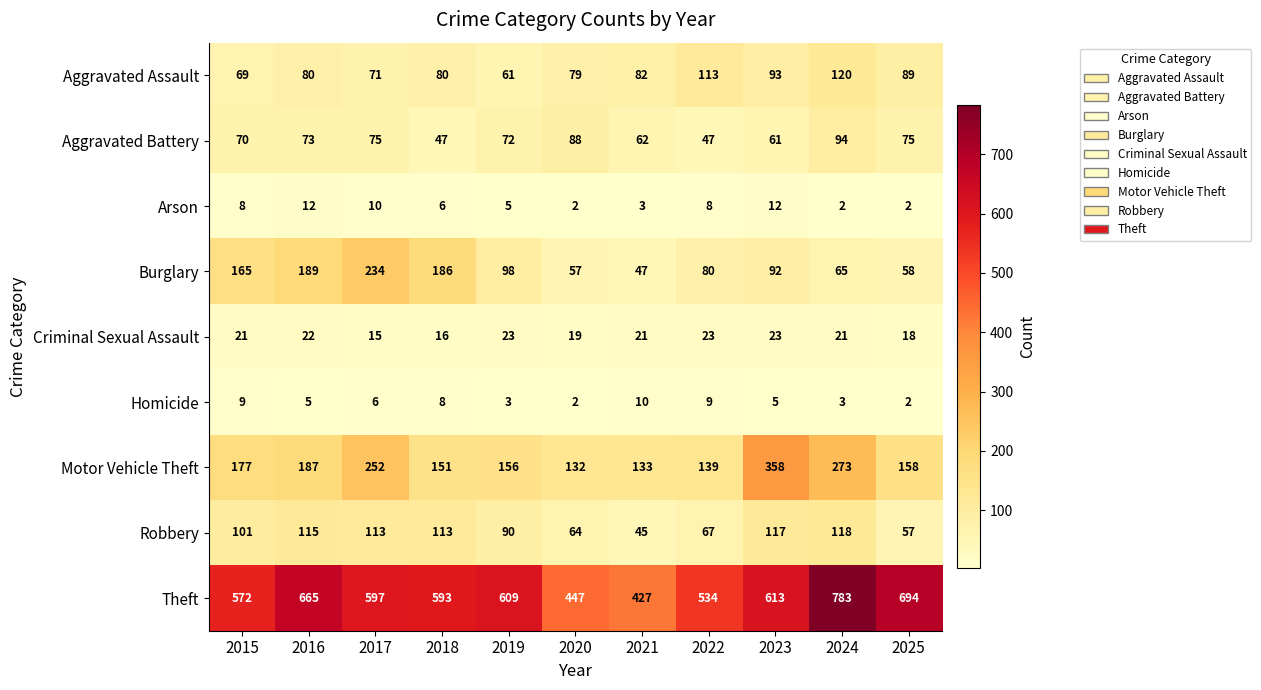

Is it true that Arson equals 2 at 2024?

True